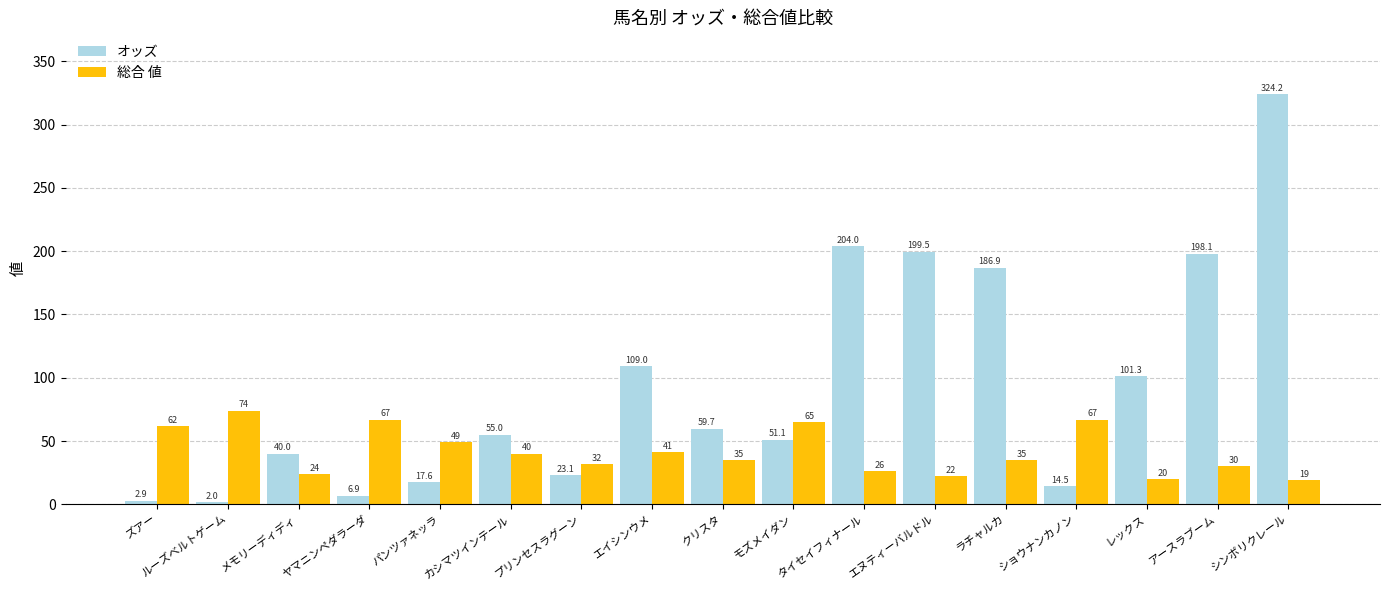

What is the difference between the maximum and minimum values in the 総合 値 series?

55.0